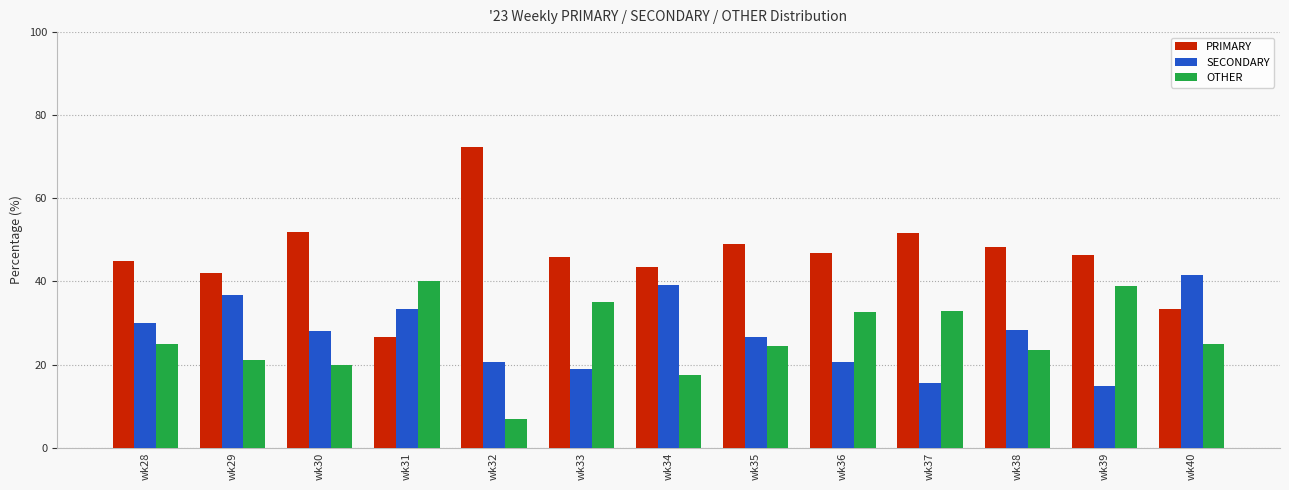

Which series has the largest range (max minus min)?

PRIMARY